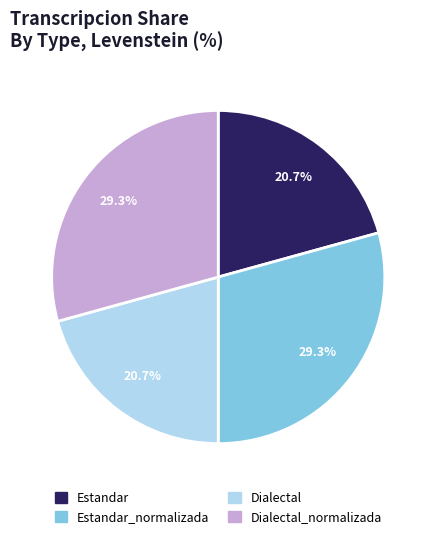

Does any single category account for the majority?

No